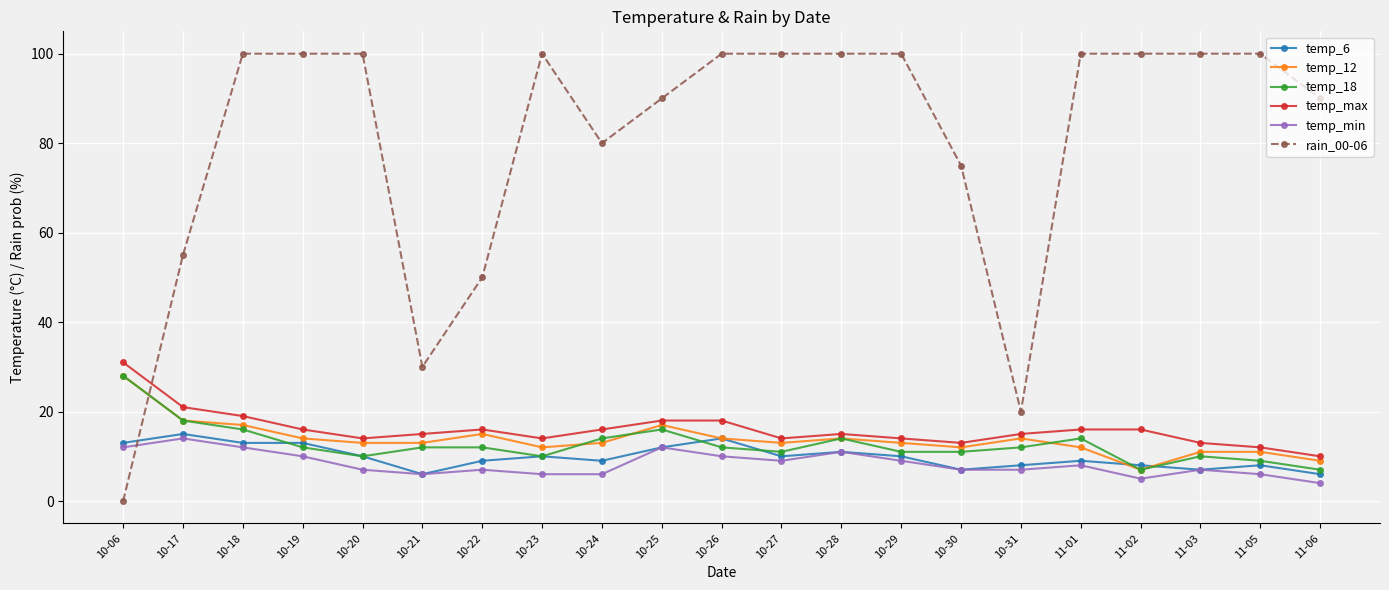

Where is the first local minimum for temp_max?

10-20